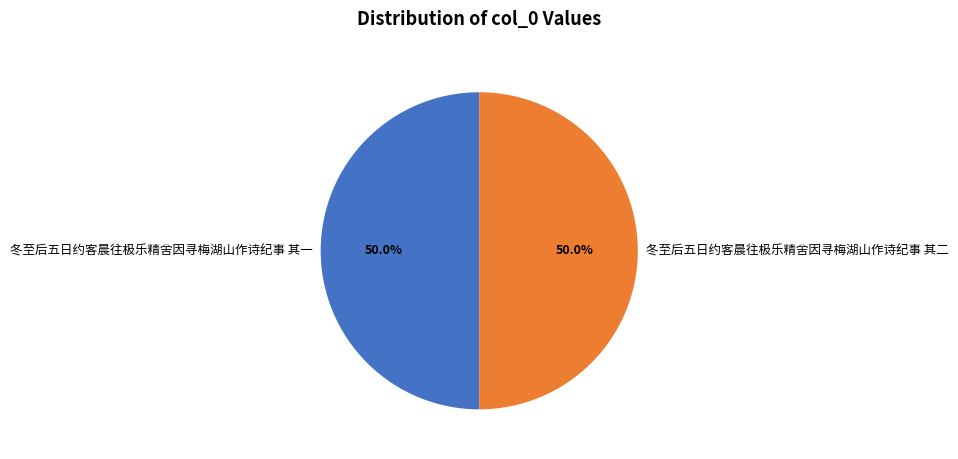

What is the ratio of the value at 冬至后五日约客晨往极乐精舍因寻梅湖山作诗纪事 其一 to the value at 冬至后五日约客晨往极乐精舍因寻梅湖山作诗纪事 其二?

1.0